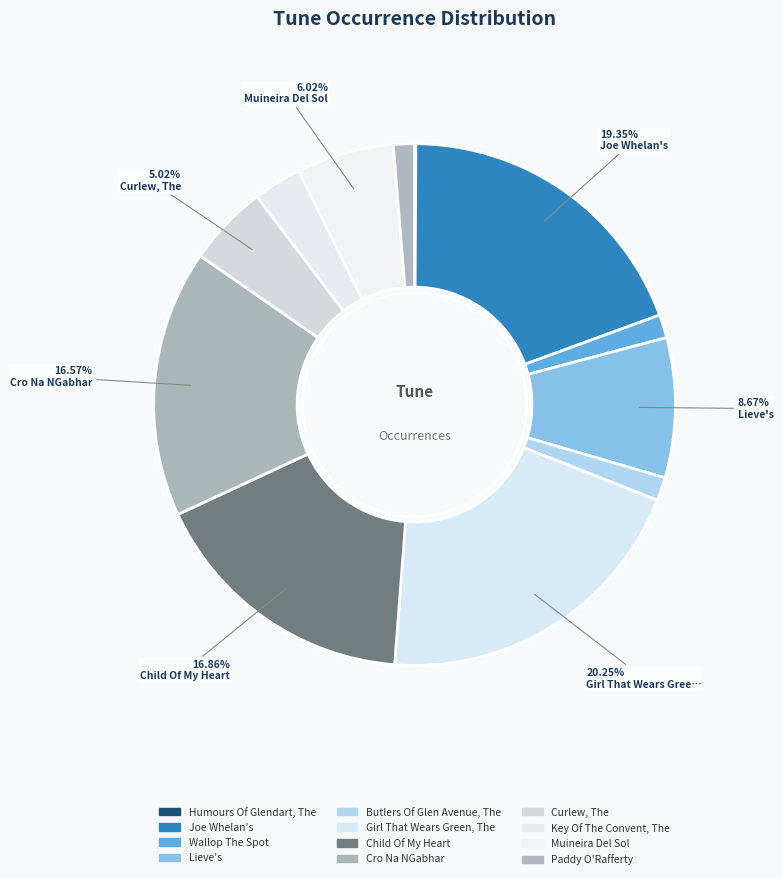

How many segments does this pie chart have?

12